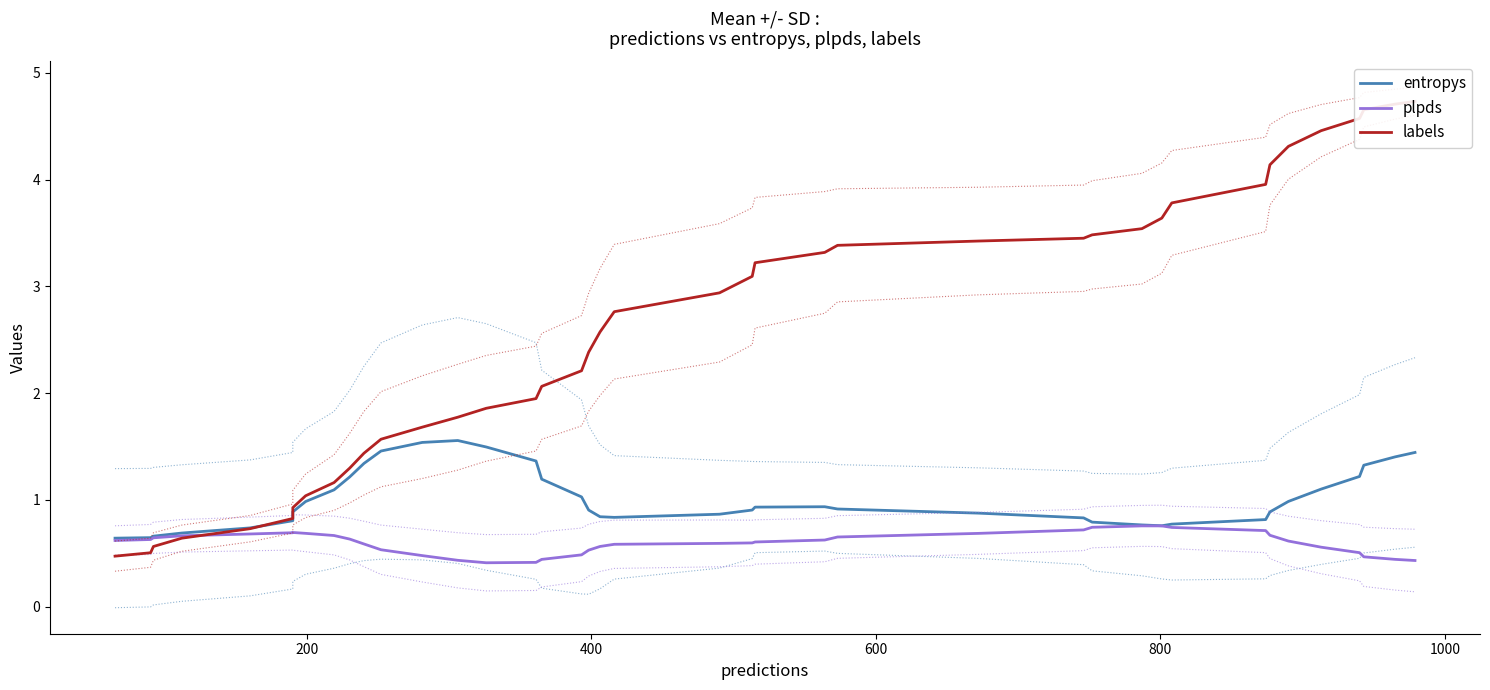

Does the chart display data point markers on the line(s)?

No